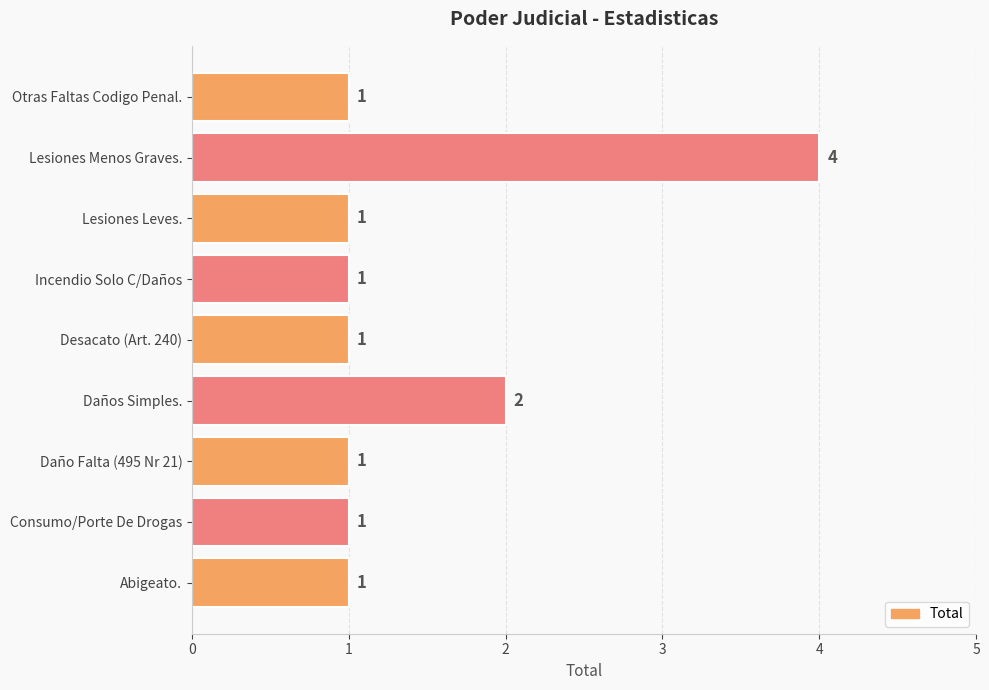

How many values are between 1 and 2?

8